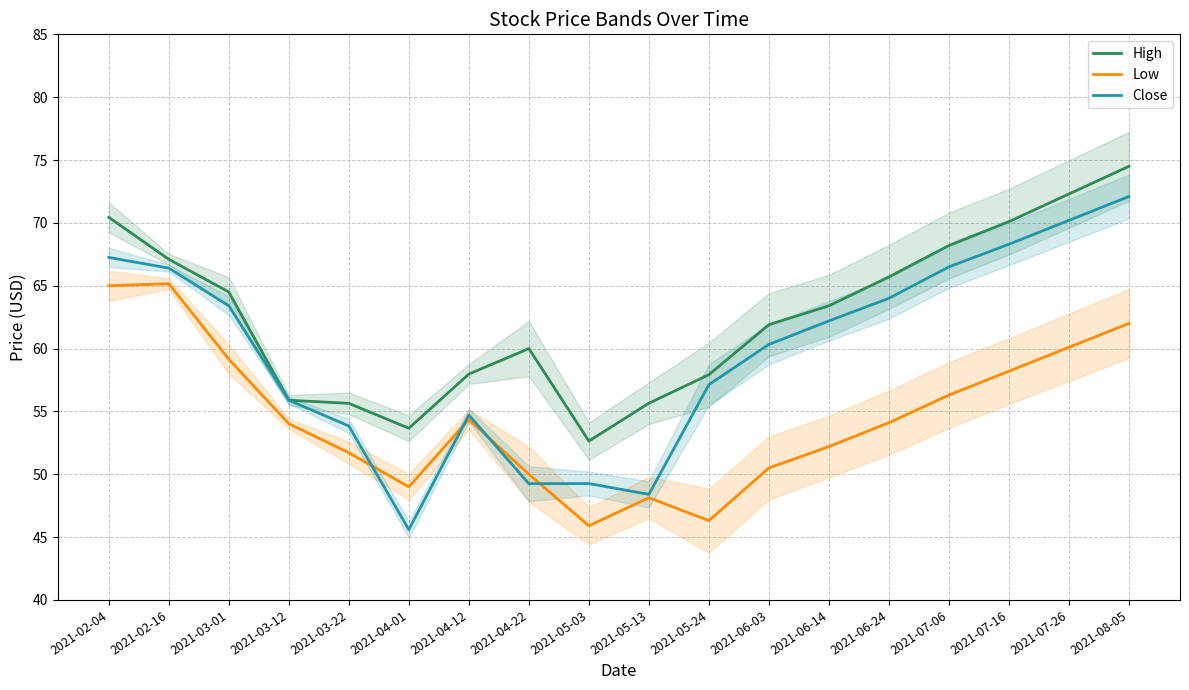

True or false: High and Close intersect in this chart.

False